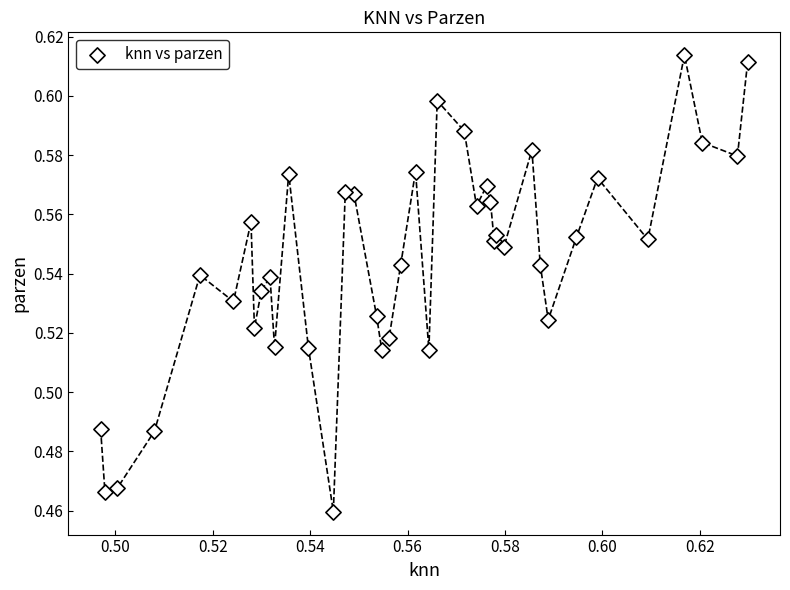

Count the number of points in this scatter plot.

40